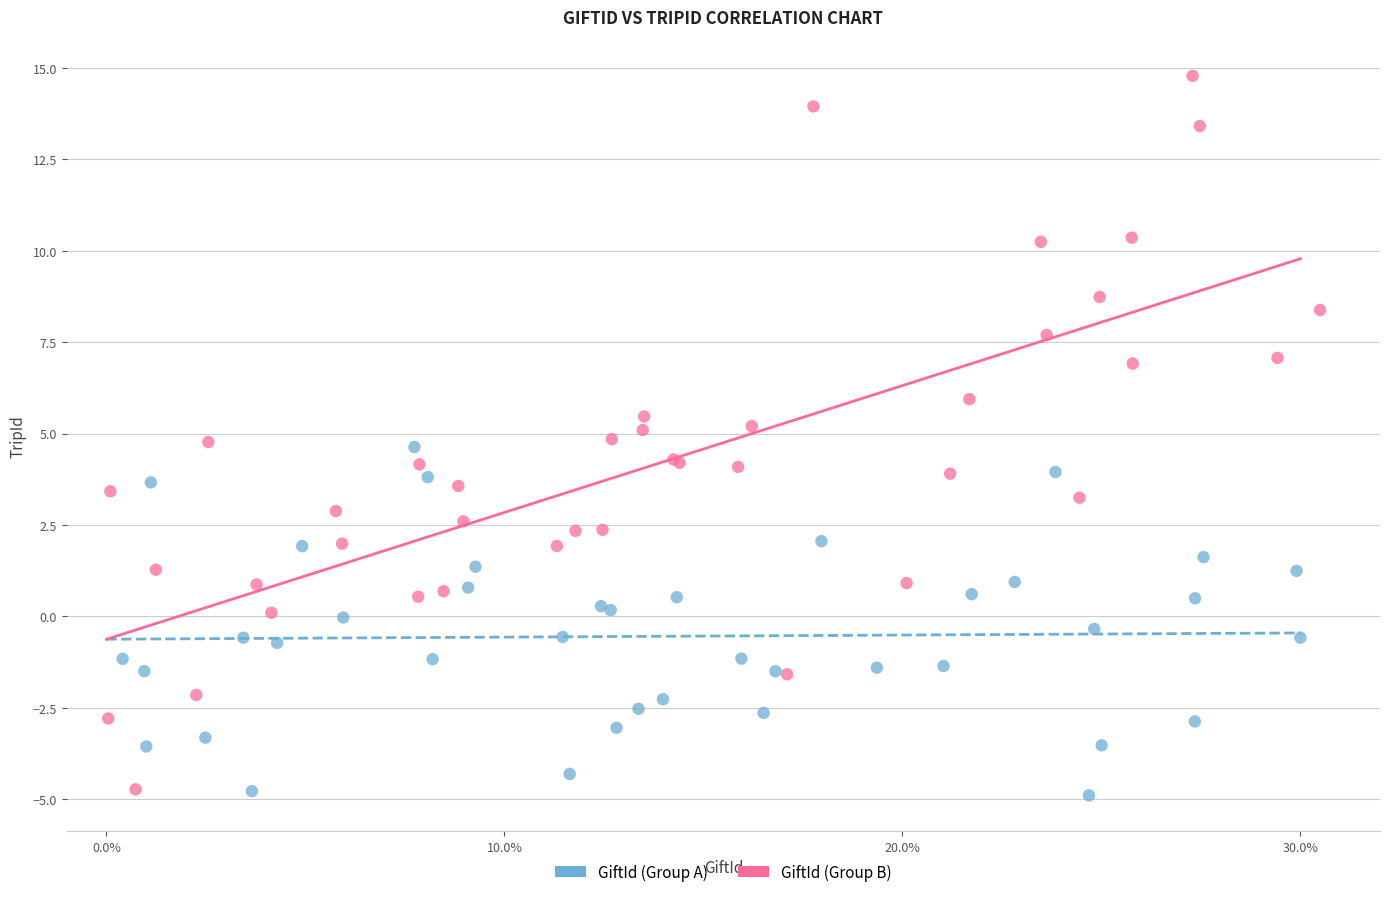

Which series has the widest spread of Y values?

GiftId (Group B)